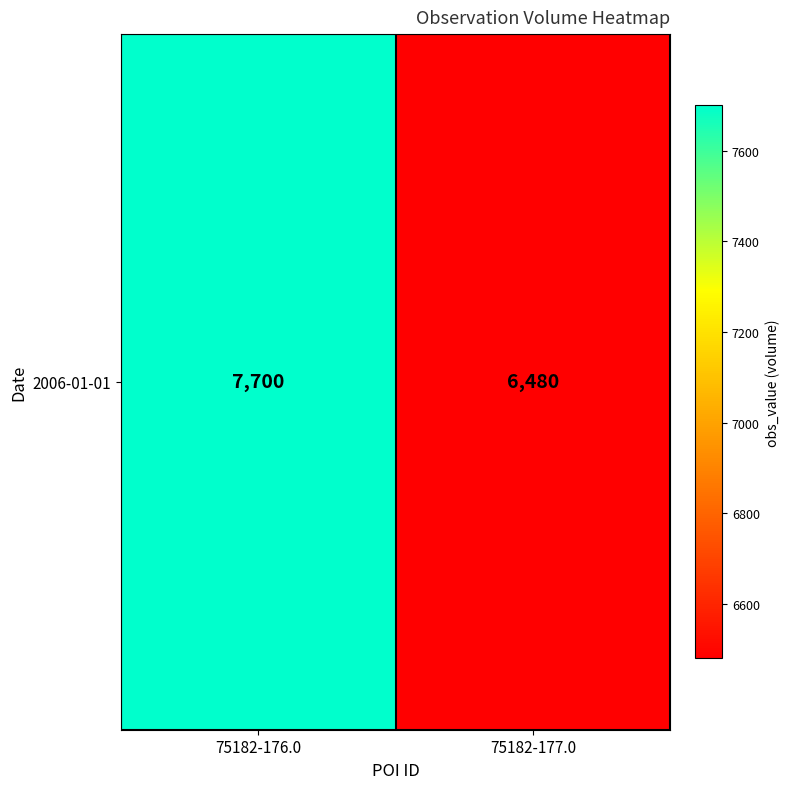

List the labels in order of value, largest first.

75182-176.0, 75182-177.0